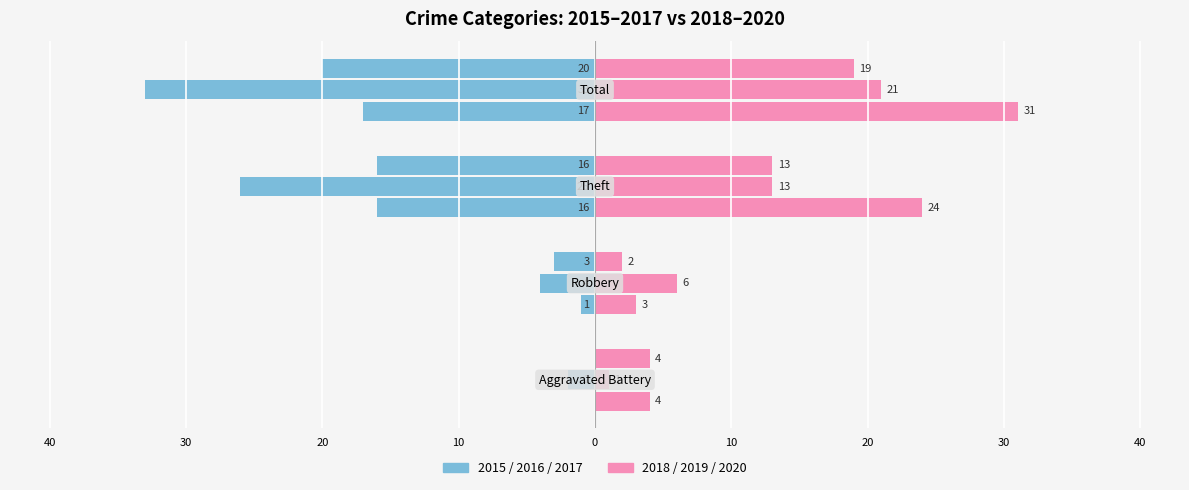

What is the average value of the 2018 (right) series?

16